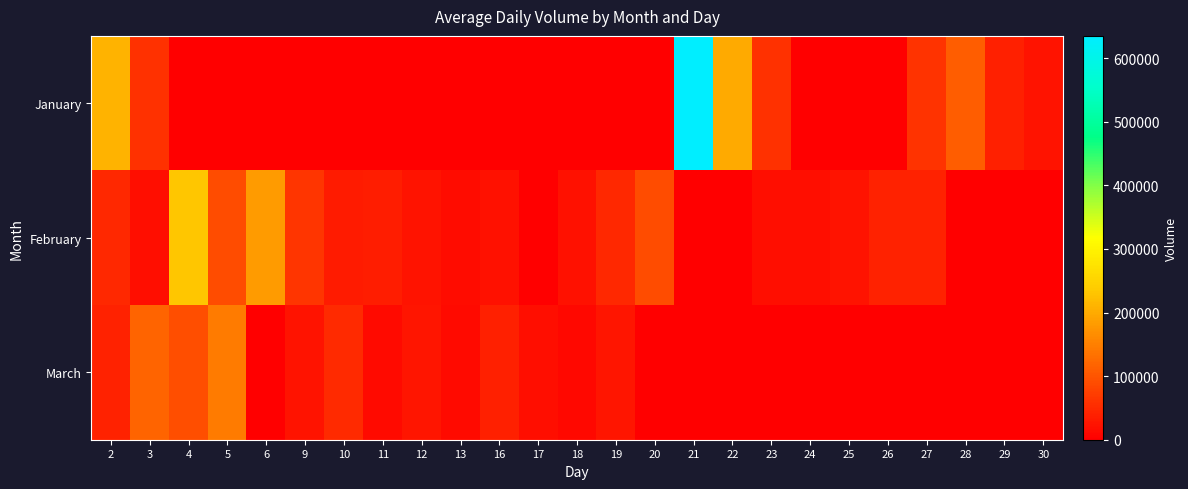

What is the greatest value displayed?

635079